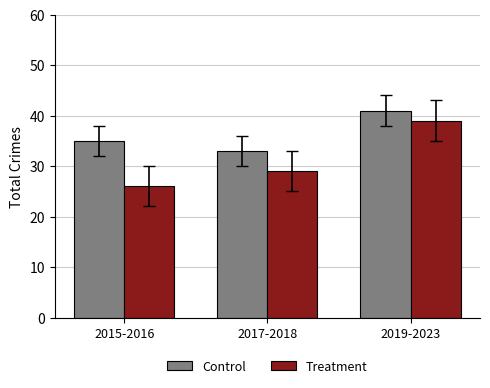

Reading left to right, what are all the values shown in this chart?

Control: 35	33	41
Treatment: 26	29	39